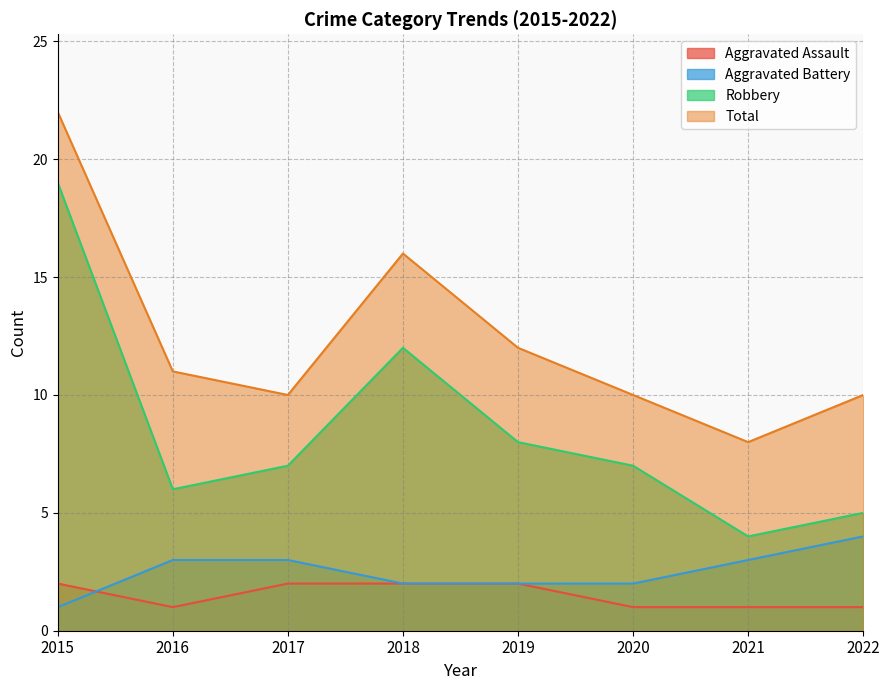

Which series changed the most between 2016 and 2018?

Robbery